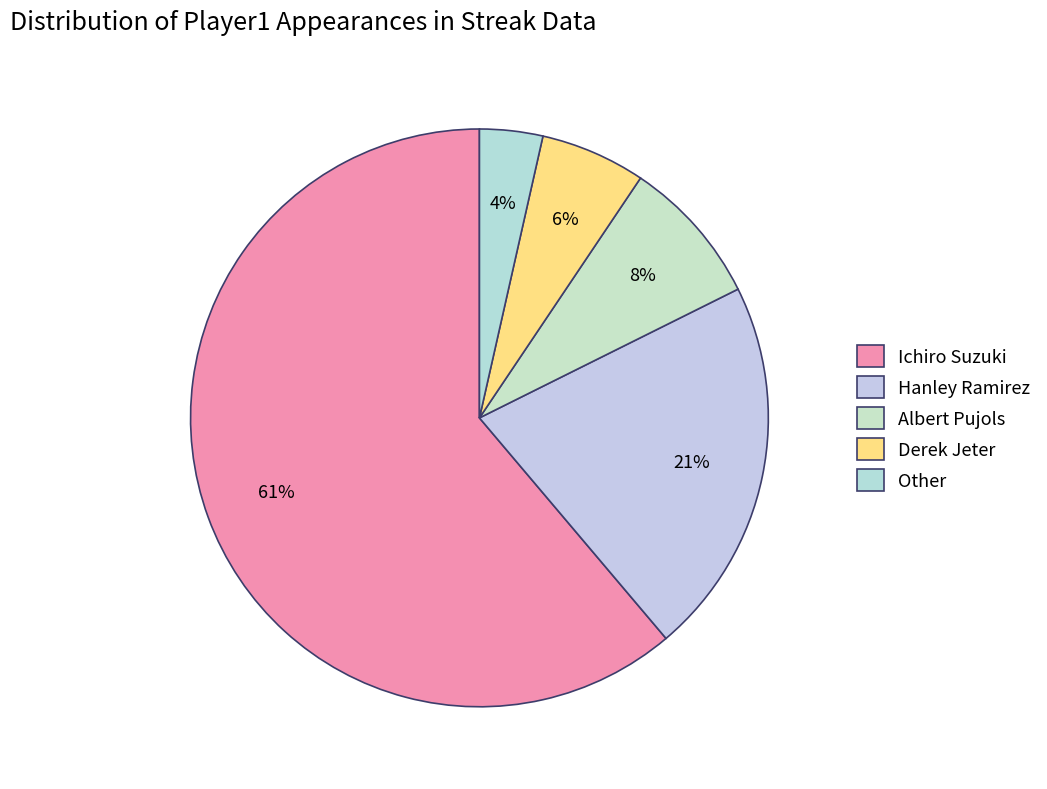

Which slice represents more than half of the pie?

Ichiro Suzuki